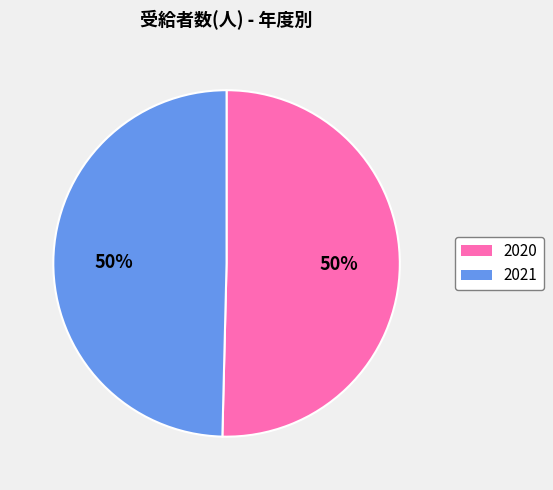

How many slices are in this pie chart?

2